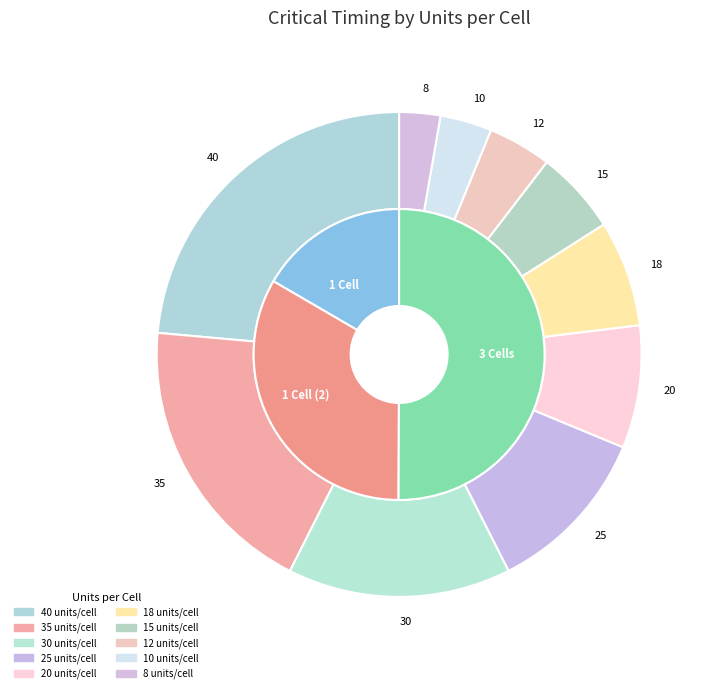

Does any single category account for the majority?

No